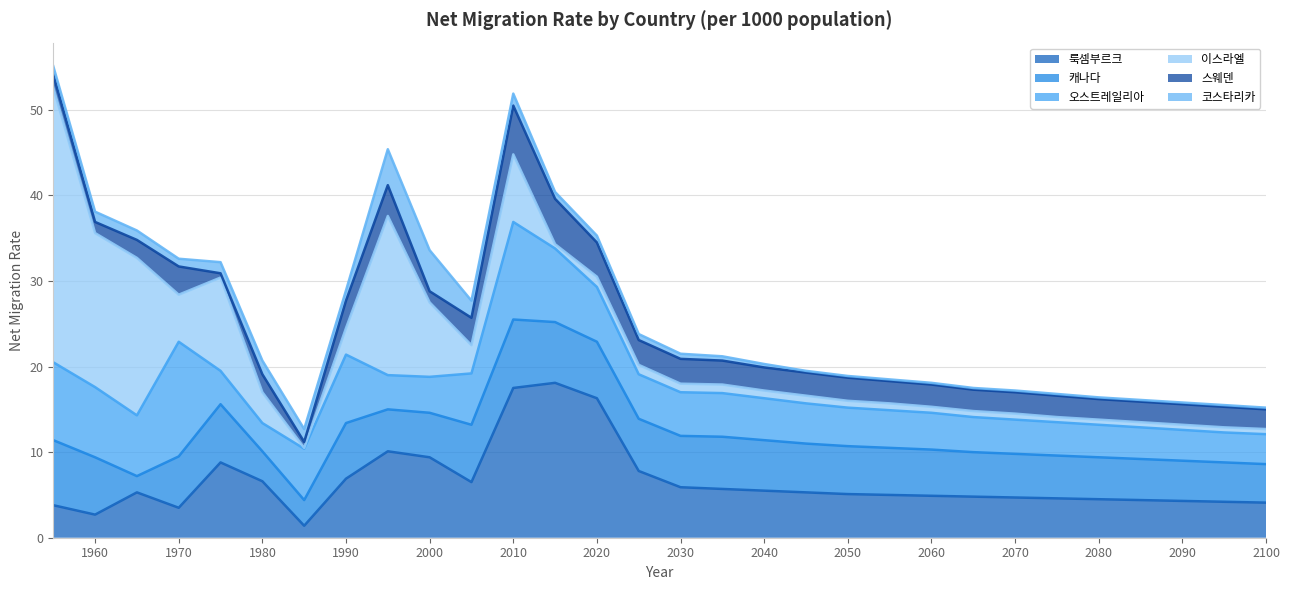

What is the difference between the 이스라엘 values at 2015 and 2050?

0.3